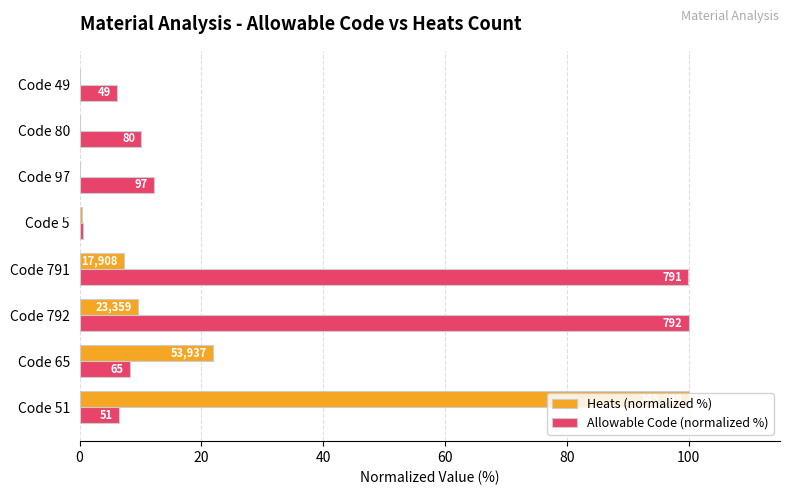

What is the average value of the Allowable Code (normalized %) series?

30.5